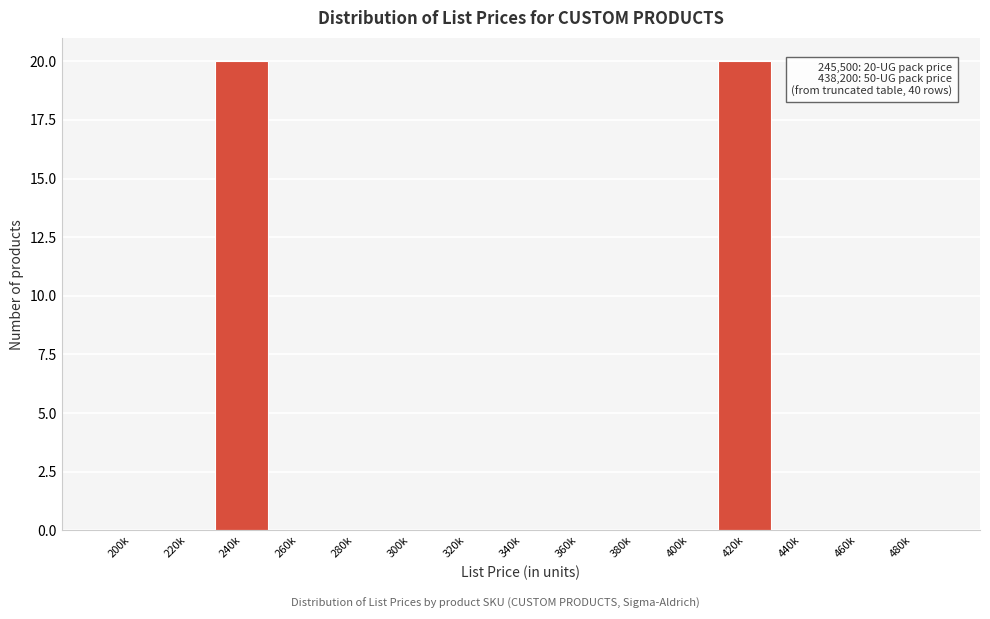

Reading left to right, extract all data points from this chart.

200k=0	220k=0	240k=20	260k=0	280k=0	300k=0	320k=0	340k=0	360k=0	380k=0	400k=0	420k=20	440k=0	460k=0	480k=0